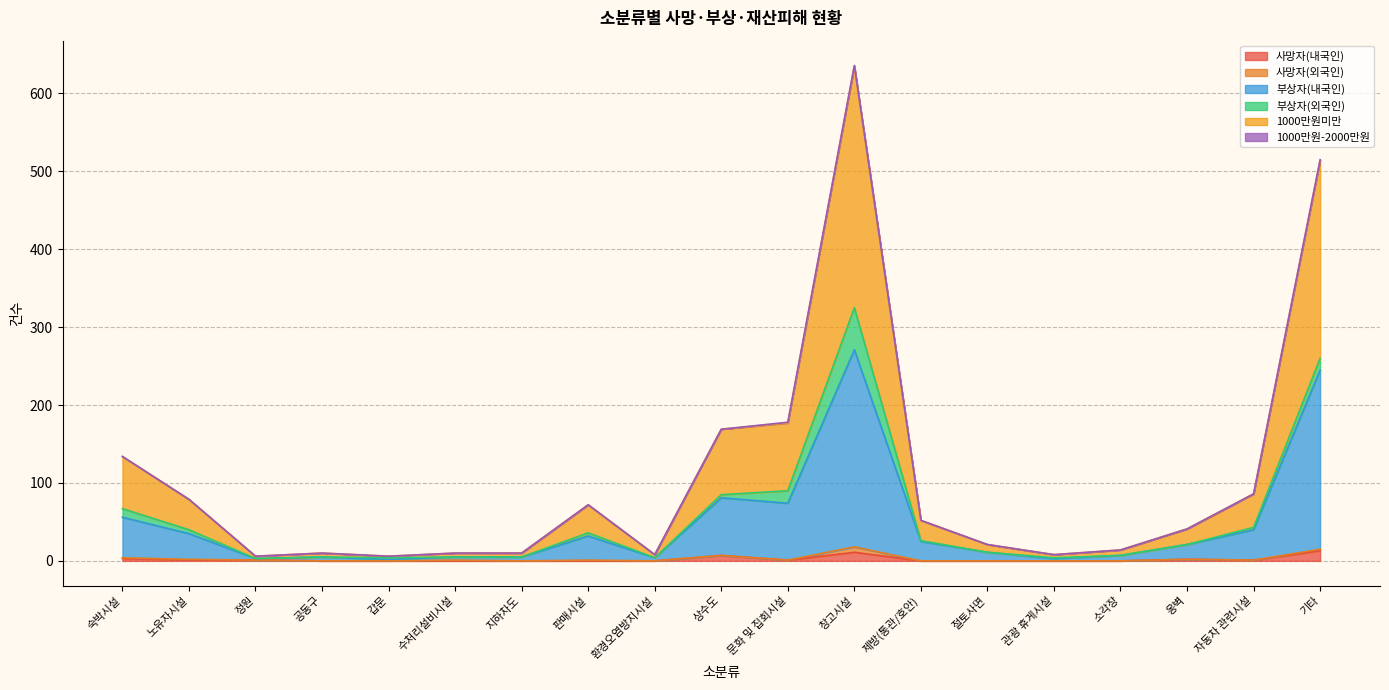

What is the label of the 3rd point from the right?

옹벽